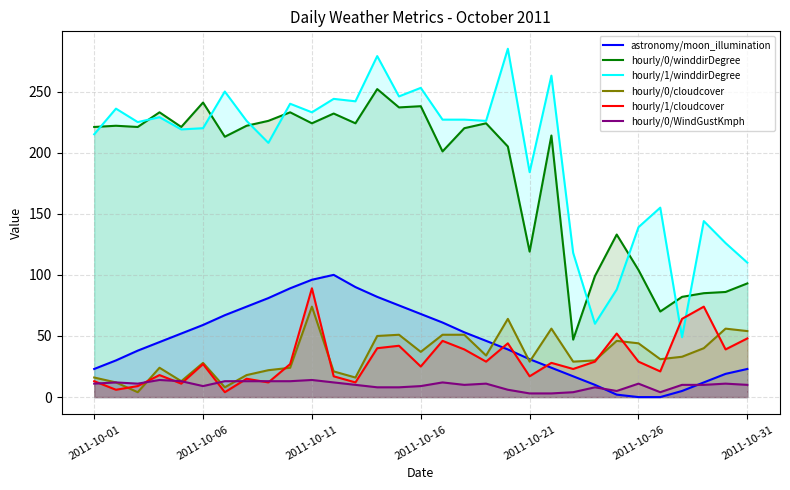

How many times do astronomy/moon_illumination and hourly/0/cloudcover cross each other?

3